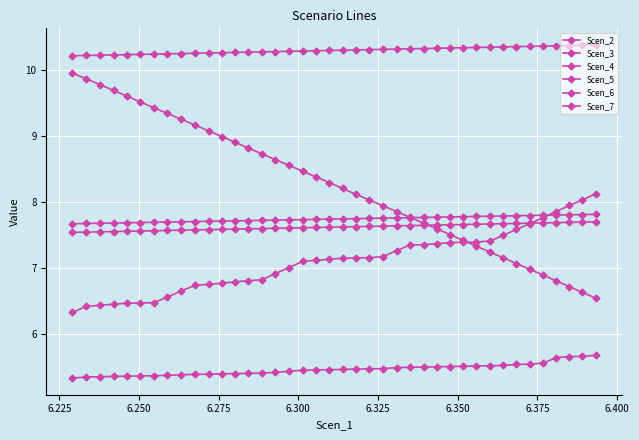

At how many categories does at least one series exceed 9?

40